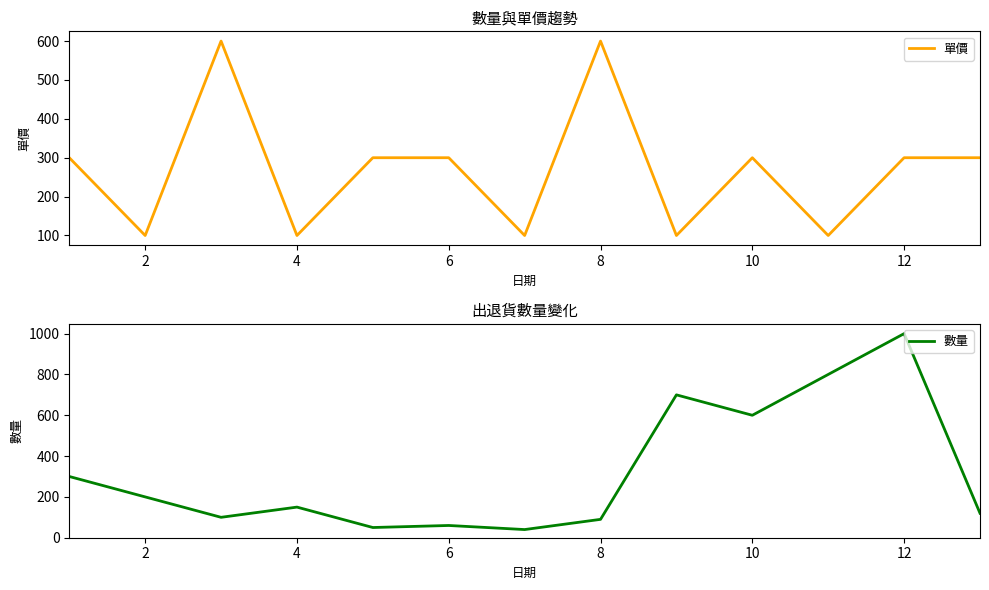

True or false: 數量 and 單價 cross at least once.

True